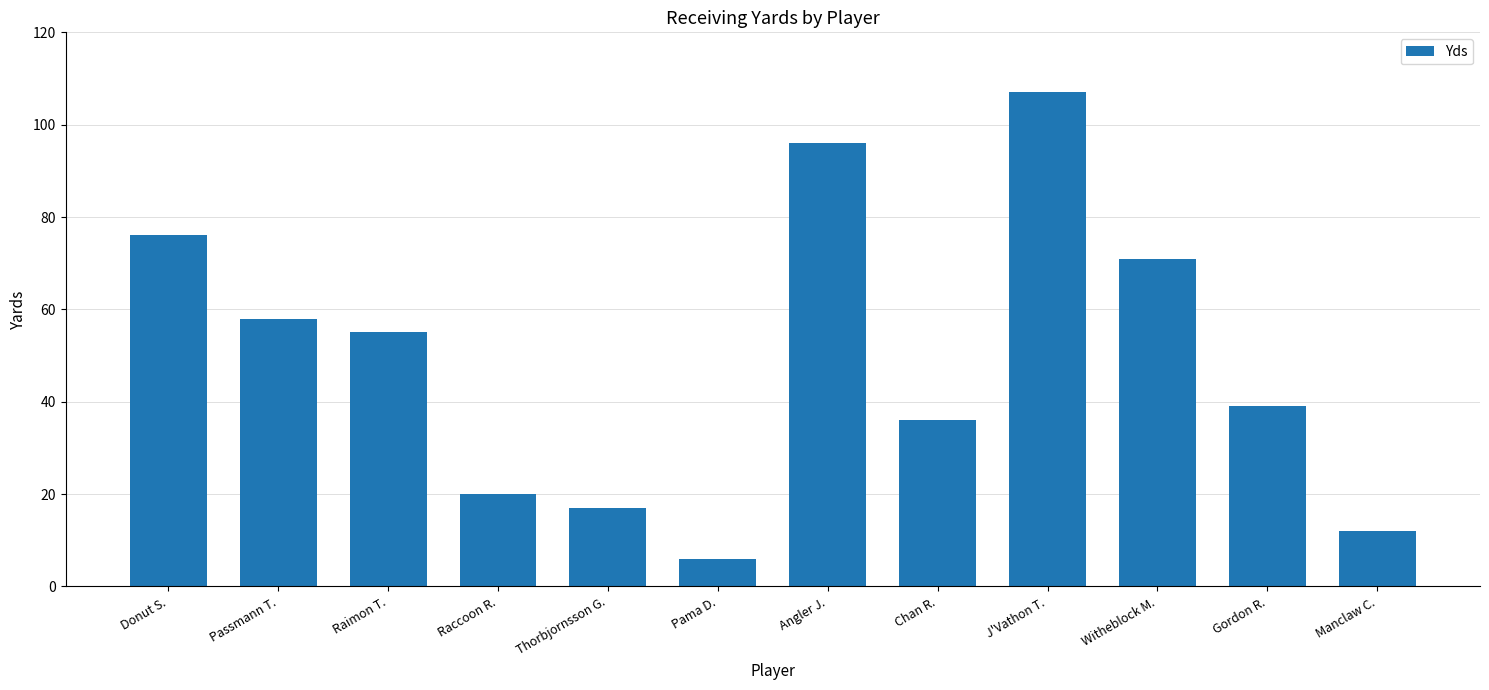

Rank the categories by value from highest to lowest.

J'Vathon T., Angler J., Donut S., Witheblock M., Passmann T., Raimon T., Gordon R., Chan R., Raccoon R., Thorbjornsson G., Manclaw C., Pama D.